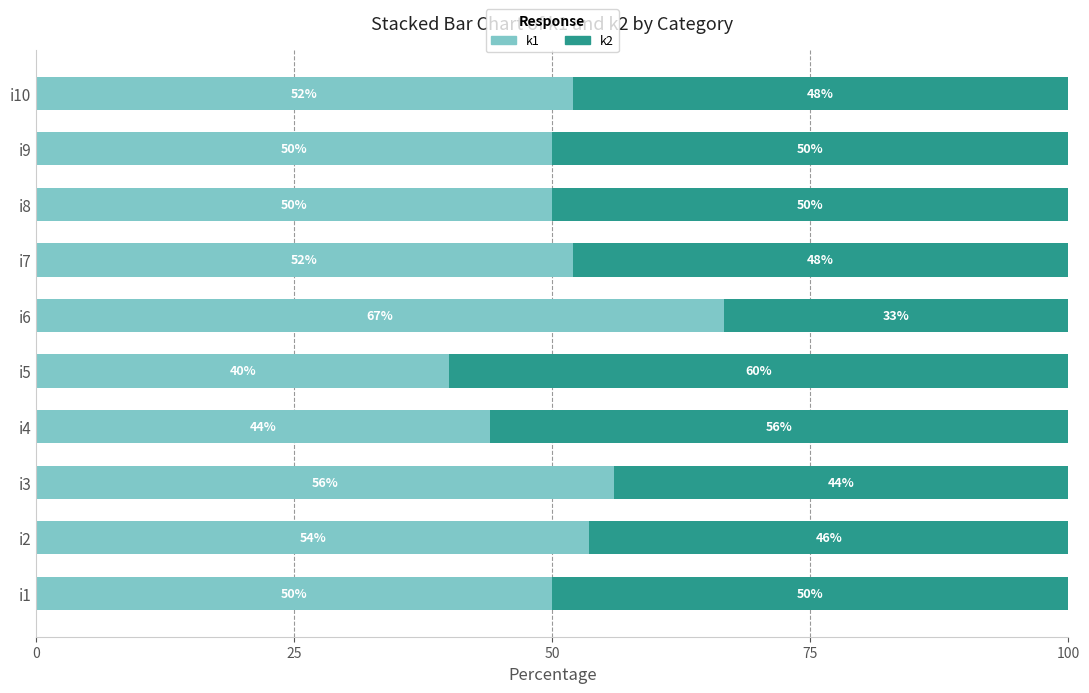

What is the difference between the k1 values at i7 and i5?

12.0